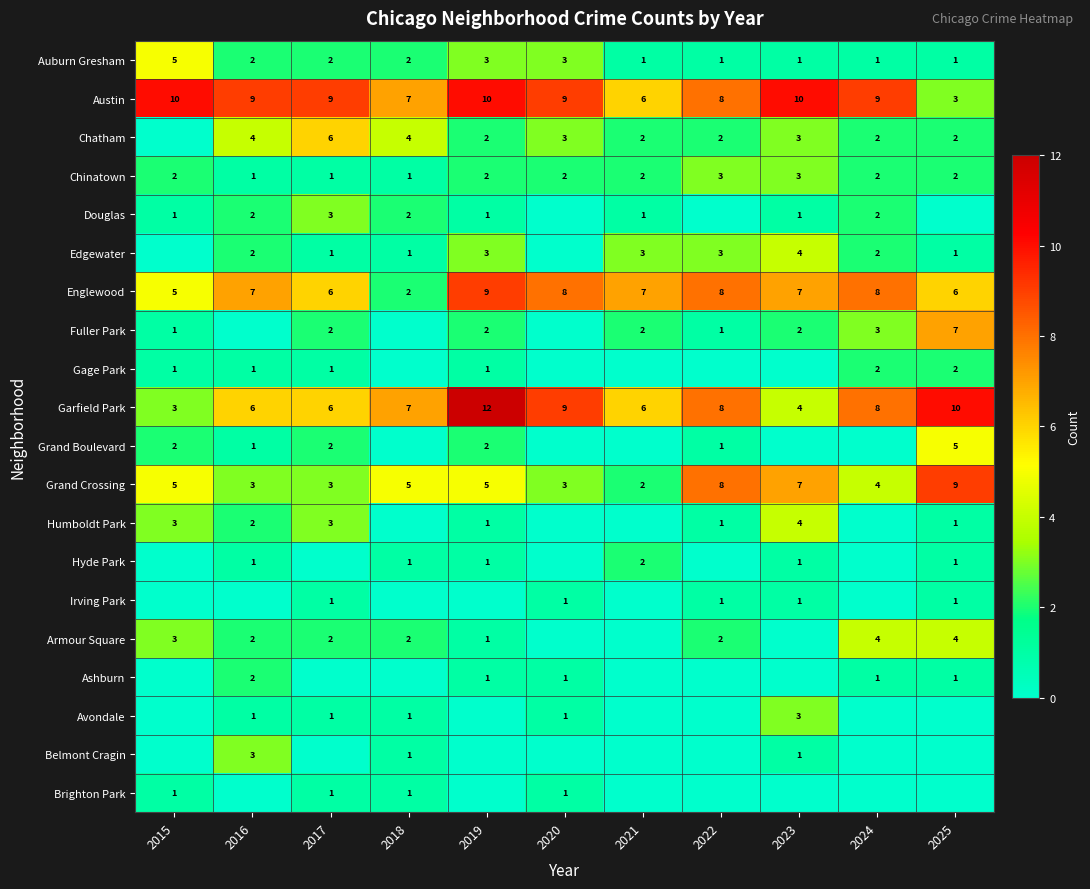

What is the total value across all series at 2019?

56